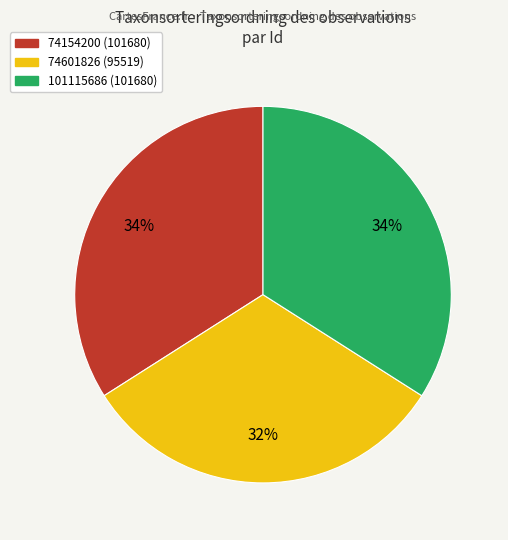

The 74601826 slice represents 47% of the pie. True or false?

False